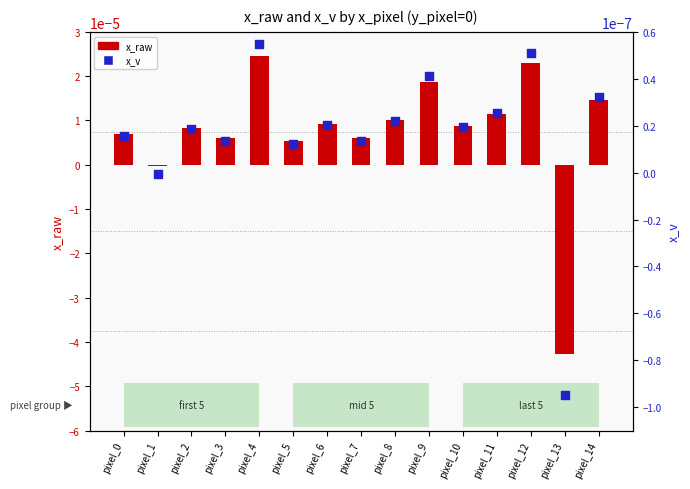

What are all the series names shown in the legend?

x_raw, x_v